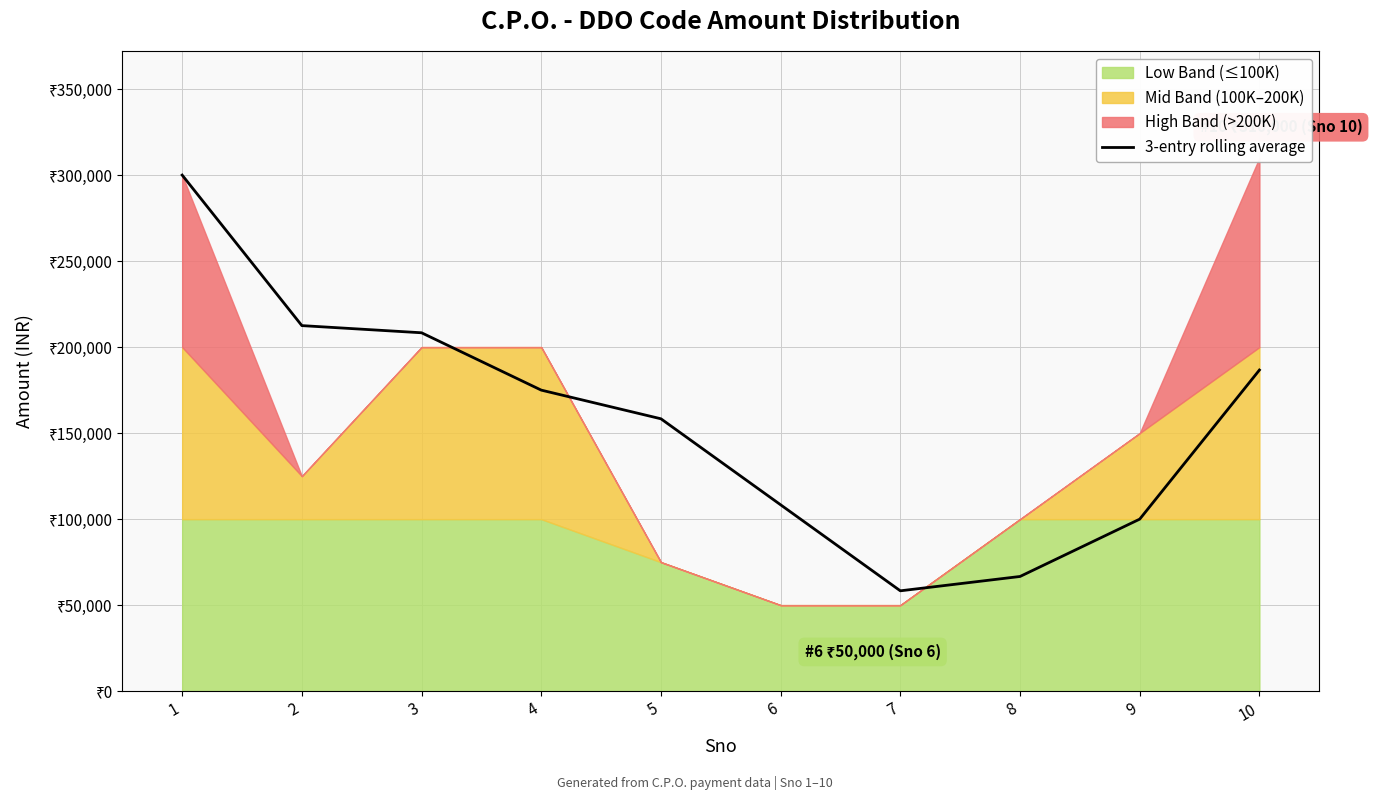

What is the sum of all values?

1574166.7